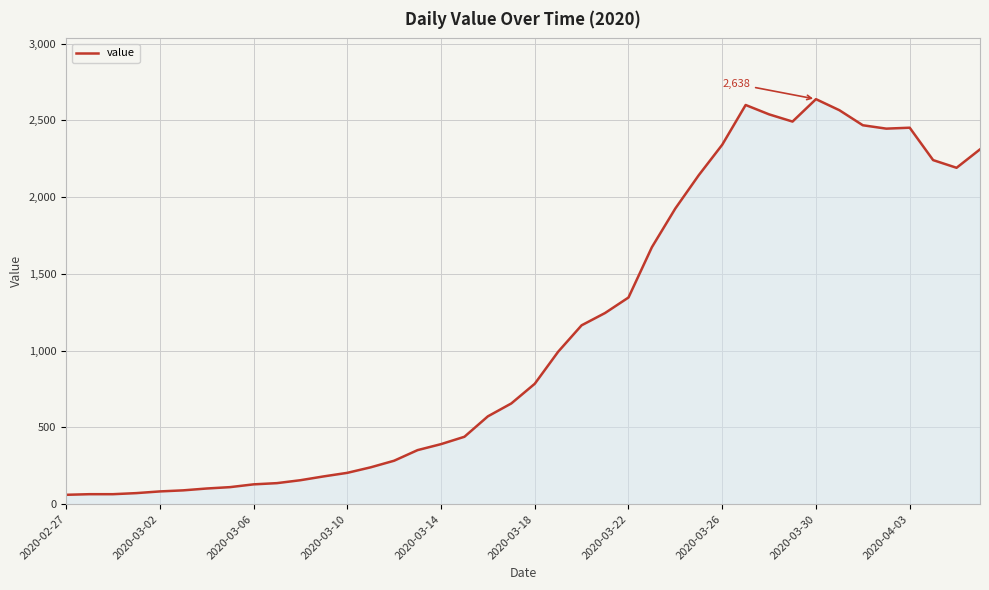

What is the smallest value displayed?

61